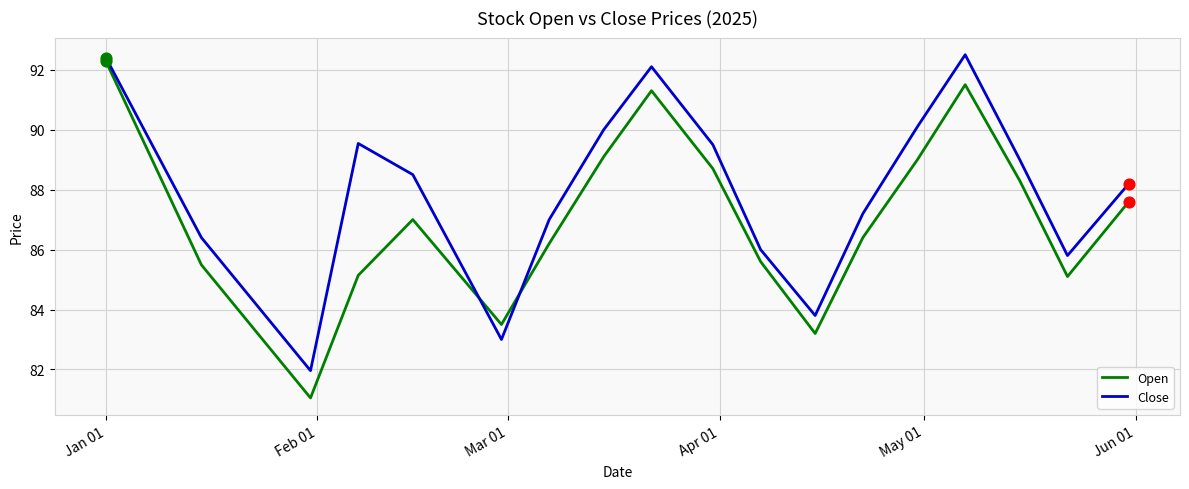

Which series has the largest total across all categories?

Close